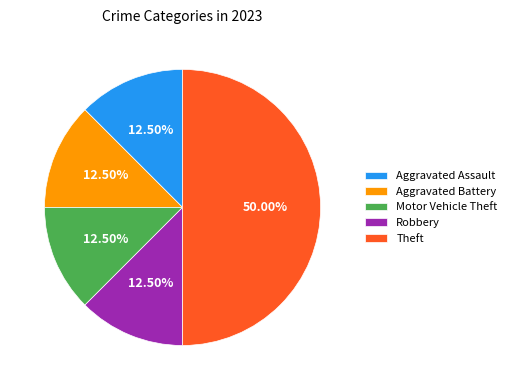

Does Robbery represent more than half of the total?

No